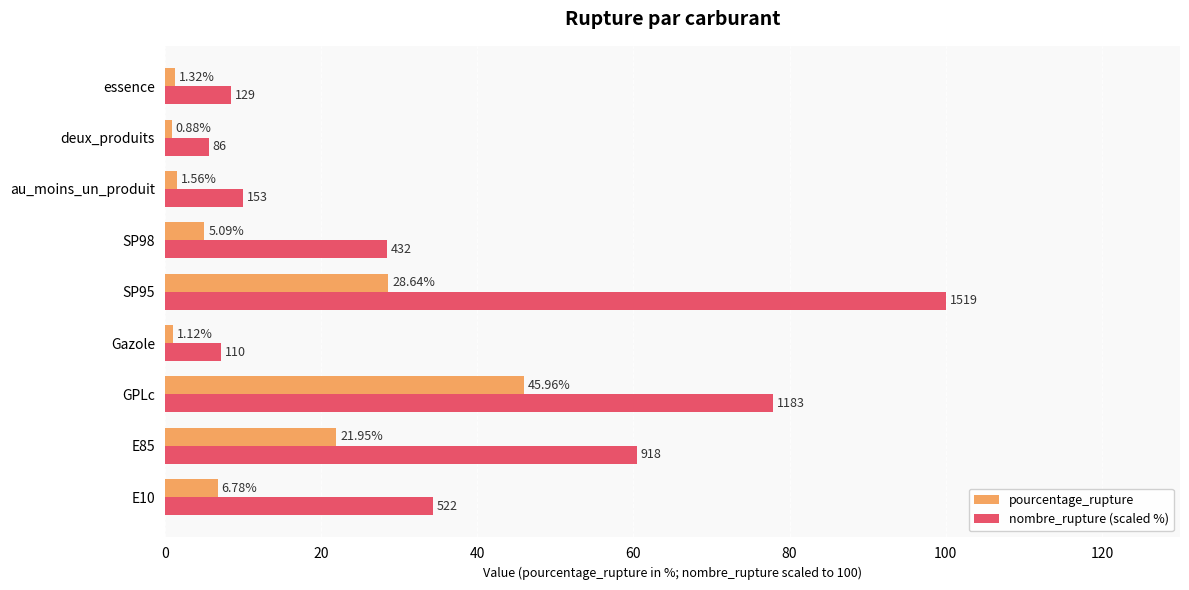

Between E10 and GPLc, which series saw the biggest shift?

nombre_rupture (scaled %)